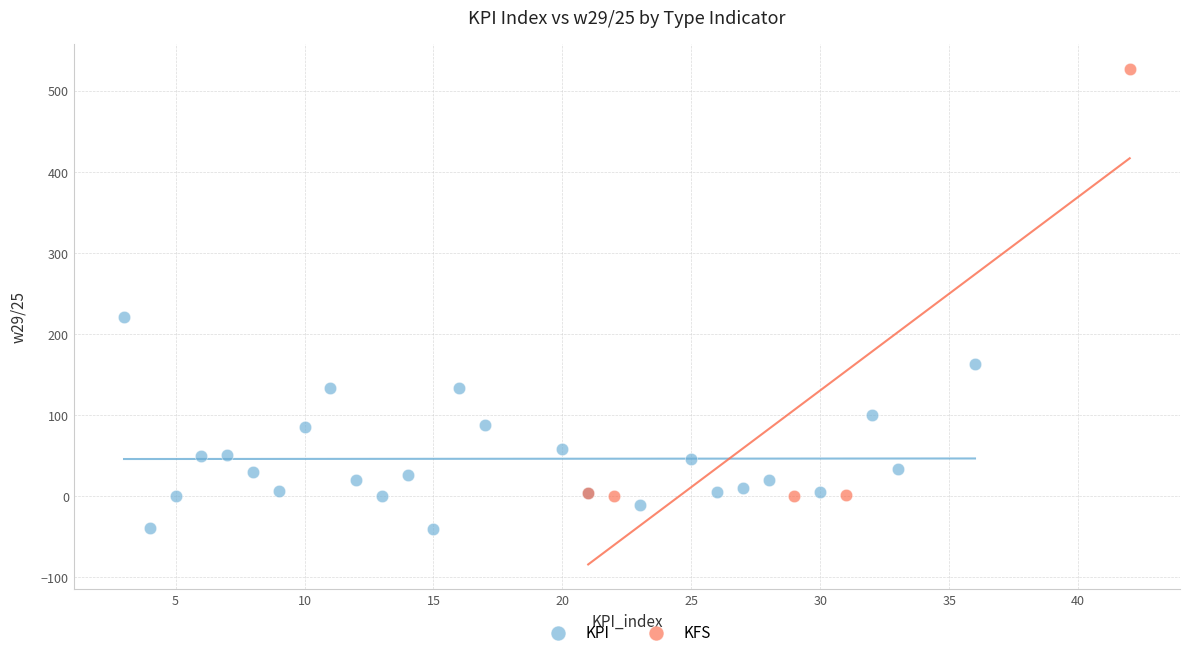

Which series reaches the maximum Y coordinate?

KFS